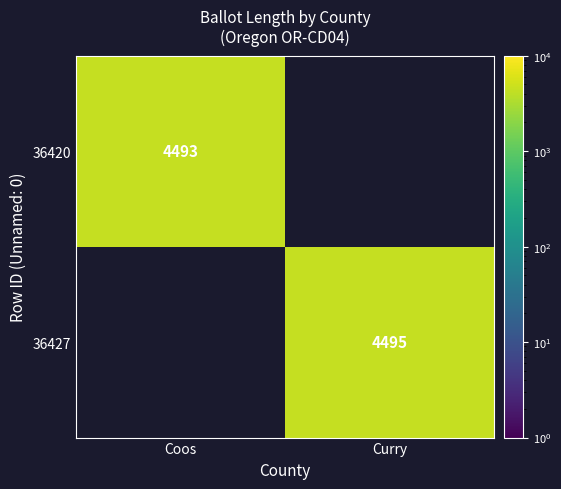

Is it true that 36420 equals 2313.1 at Coos?

False